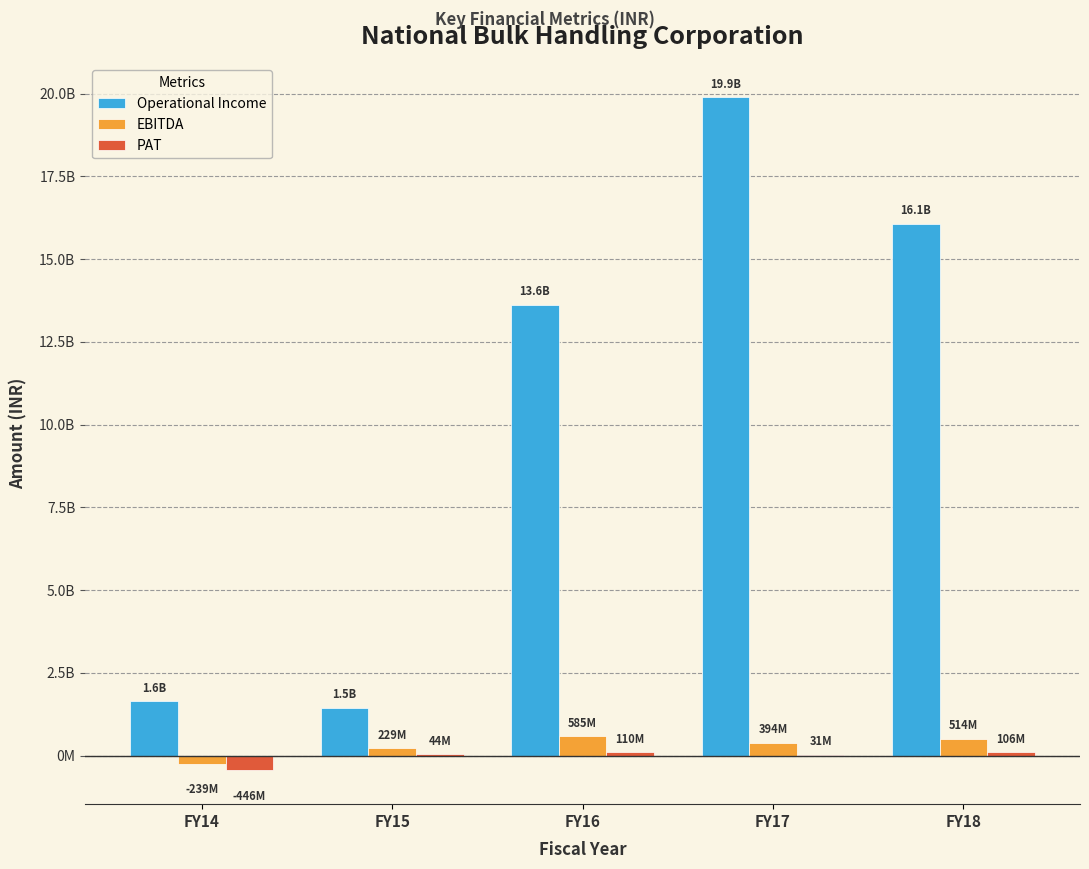

Reading left to right, list all the values displayed in this chart.

Operational Income: 1646961189	1456372371	13617447513	19895279296	16077445907
EBITDA: -238683649	228524236	584948074	393613755	513971630
PAT: -445993116	43956988	109618310	30956032	105833001